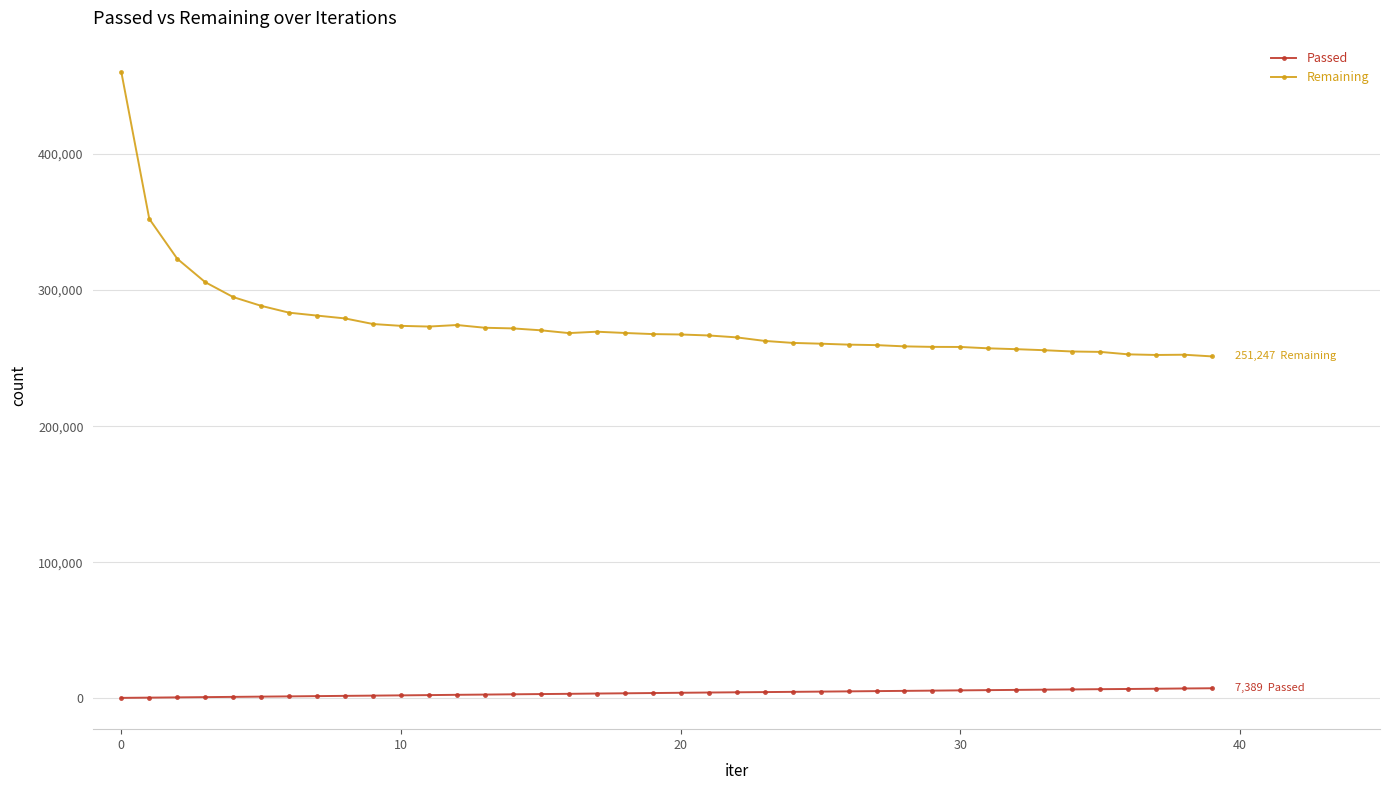

What is the difference between the second highest and second lowest values in the Remaining series?

100018